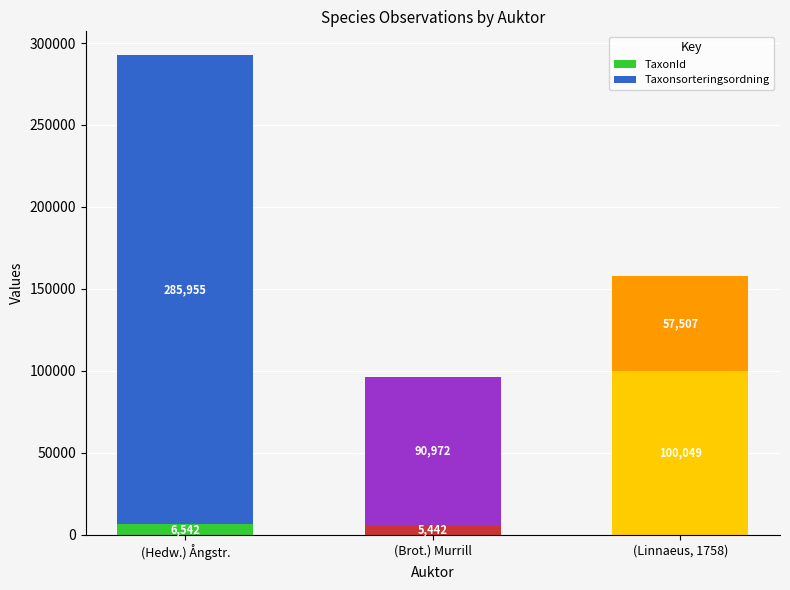

Reading left to right, transcribe the values for TaxonId.

(Hedw.) Ångstr.=6542	(Brot.) Murrill=5442	(Linnaeus, 1758)=100049